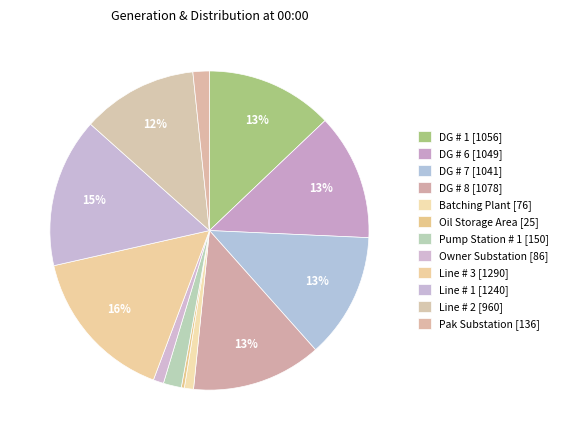

To the nearest percent, what is the combined percentage of DG # 1 and Pump Station # 1?

15%